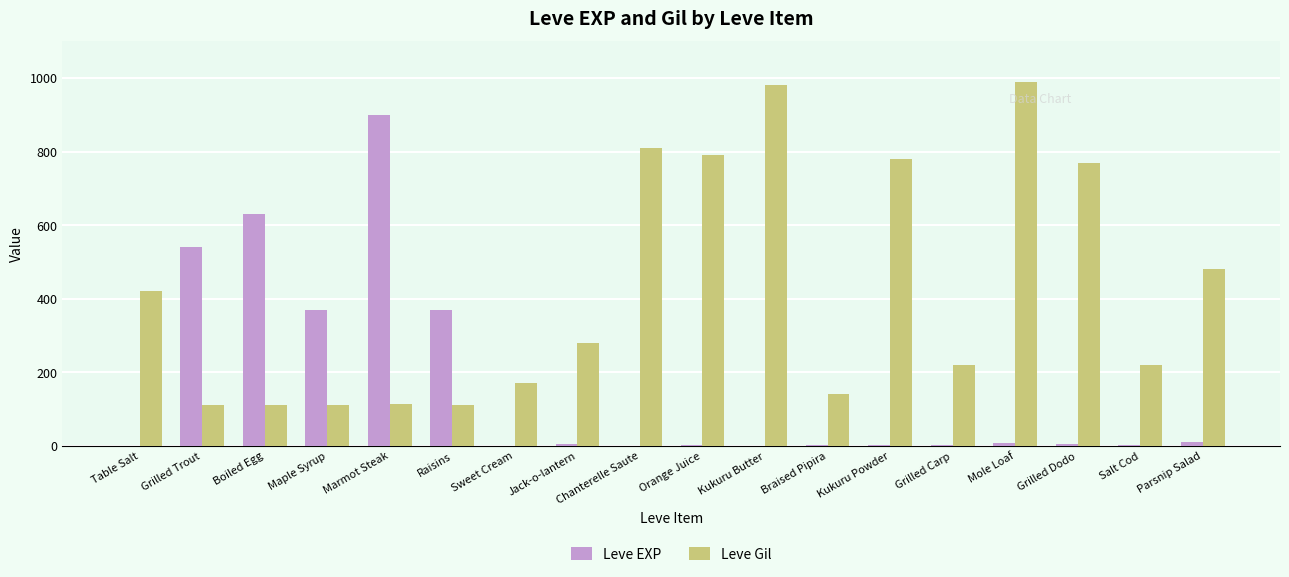

The Leve Gil series shows 350 at Kukuru Butter. True or false?

False